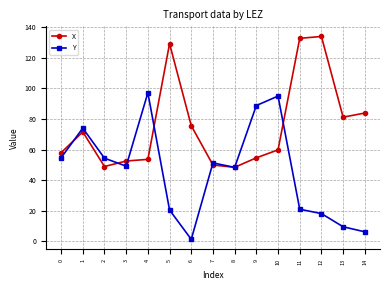

What is the sum of all Y values?

689.6